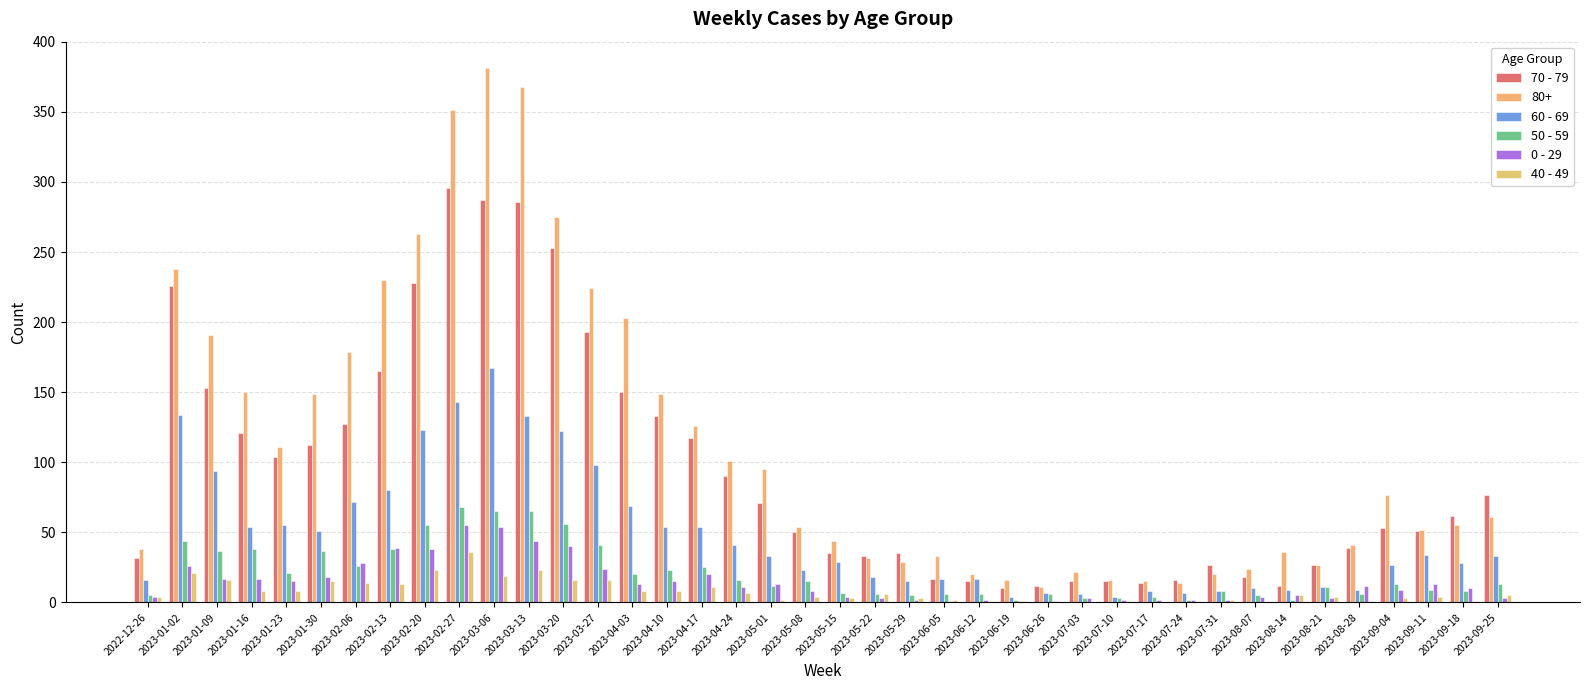

How many groups of bars are there?

40